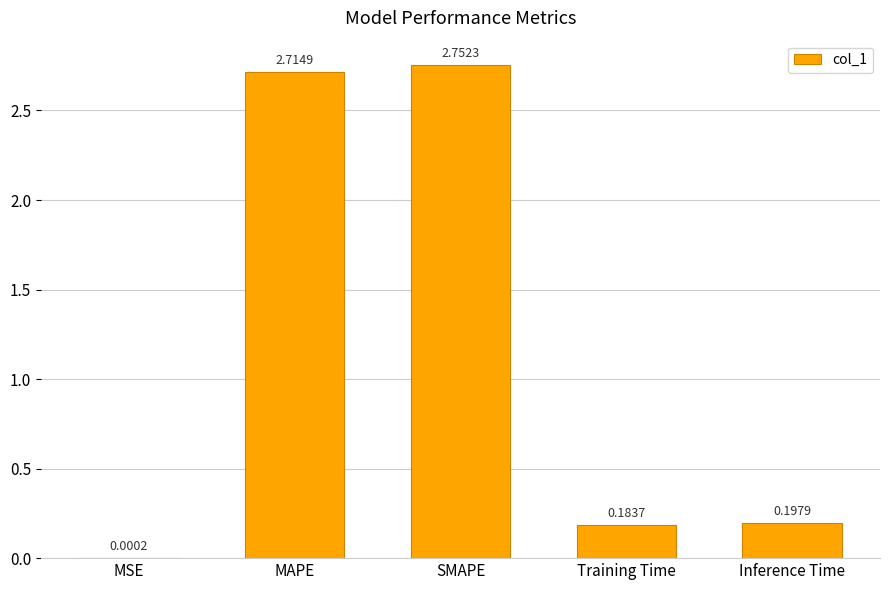

At which label is the value closest to 1?

Inference Time